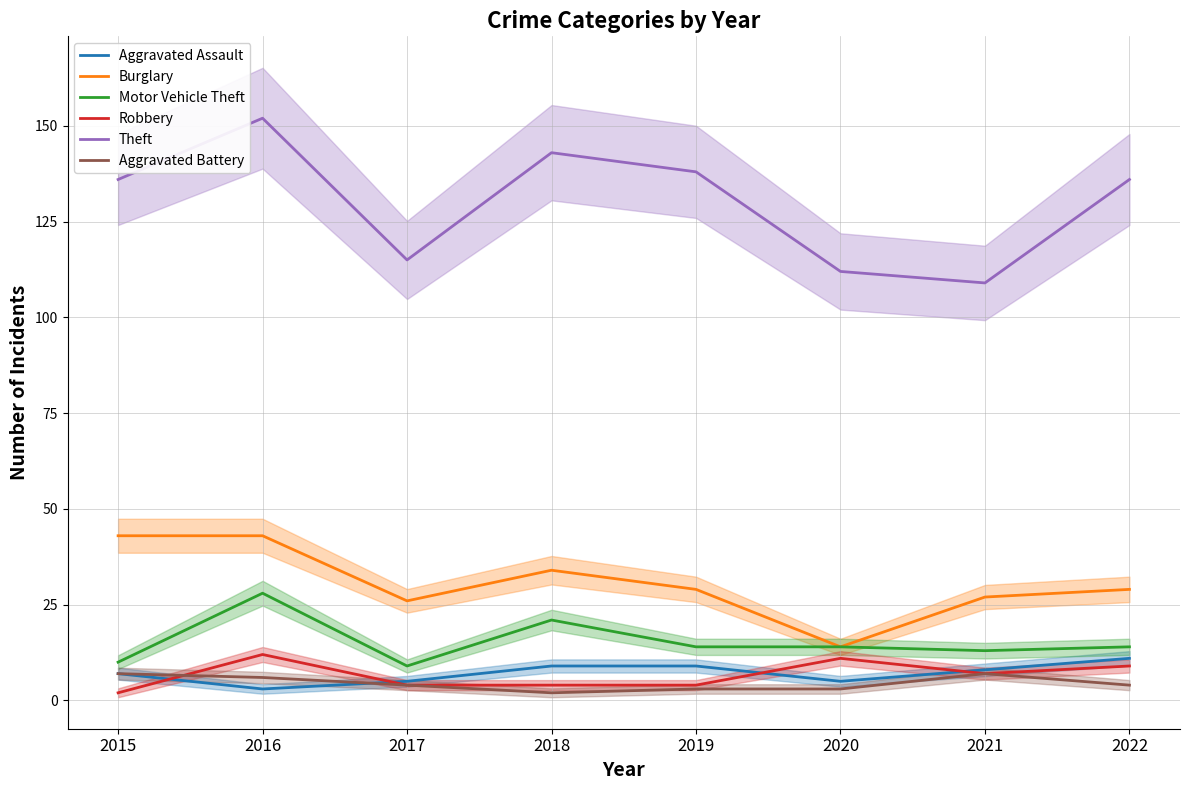

What is the total value across all series at 2020?

159